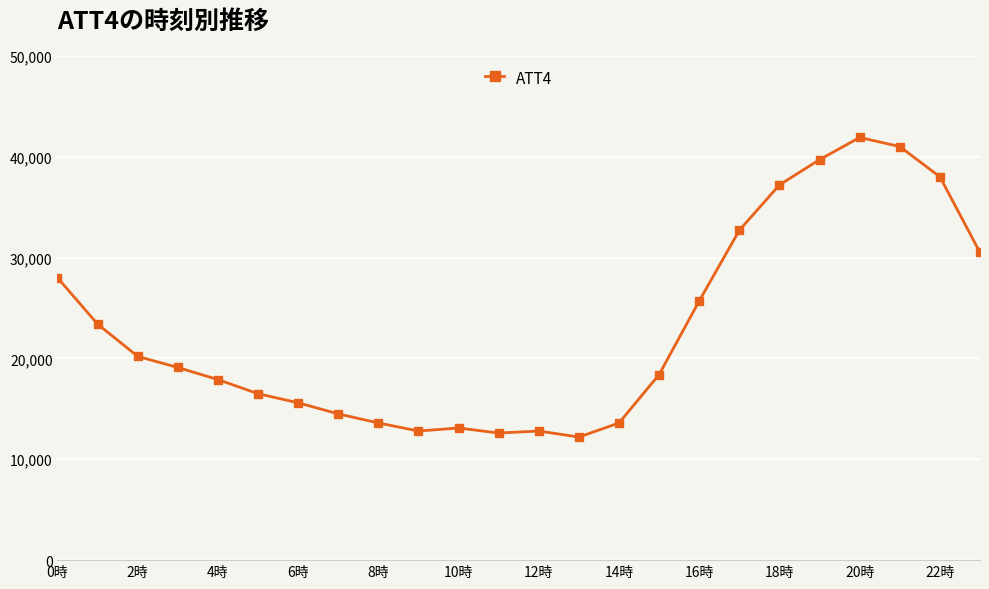

What is the difference between the maximum and minimum values?

29700